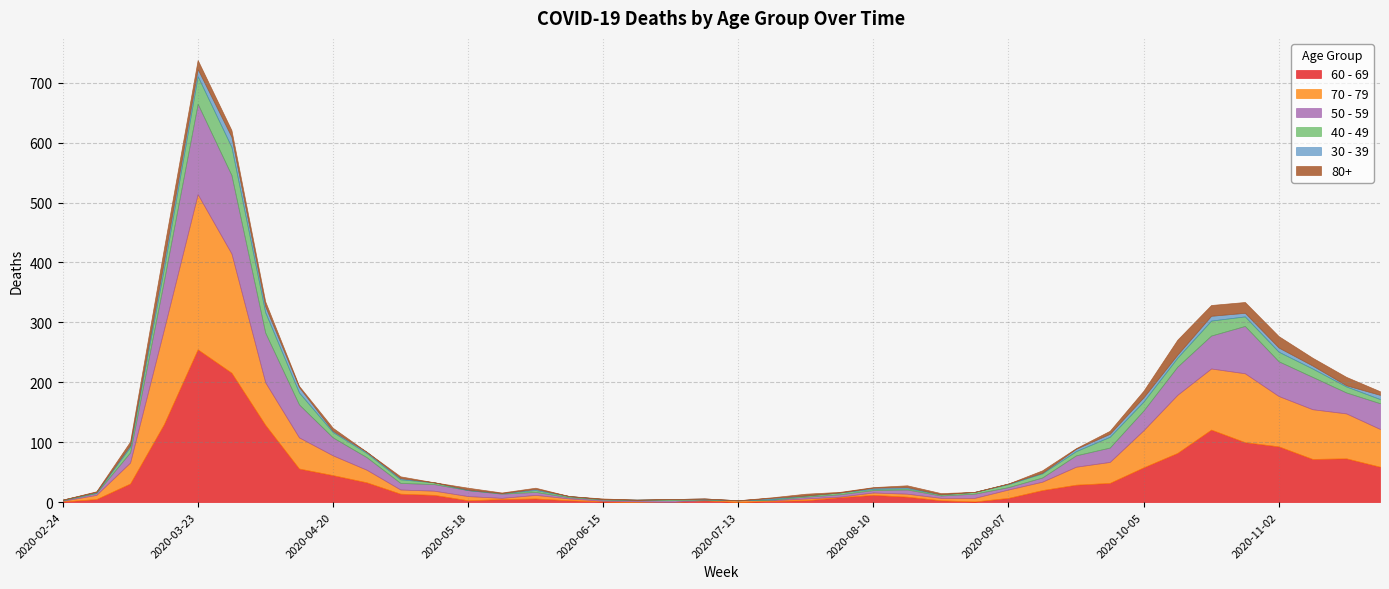

What is the sum of the 80+ values at 2020-02-24 and 2020-07-27?

3